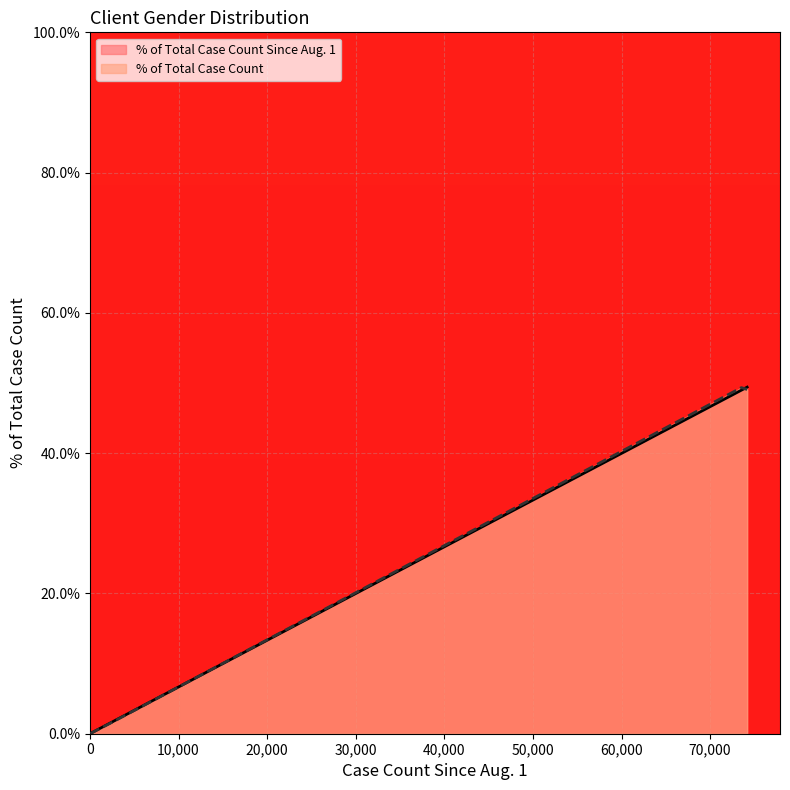

How many lines are shown in the chart?

2